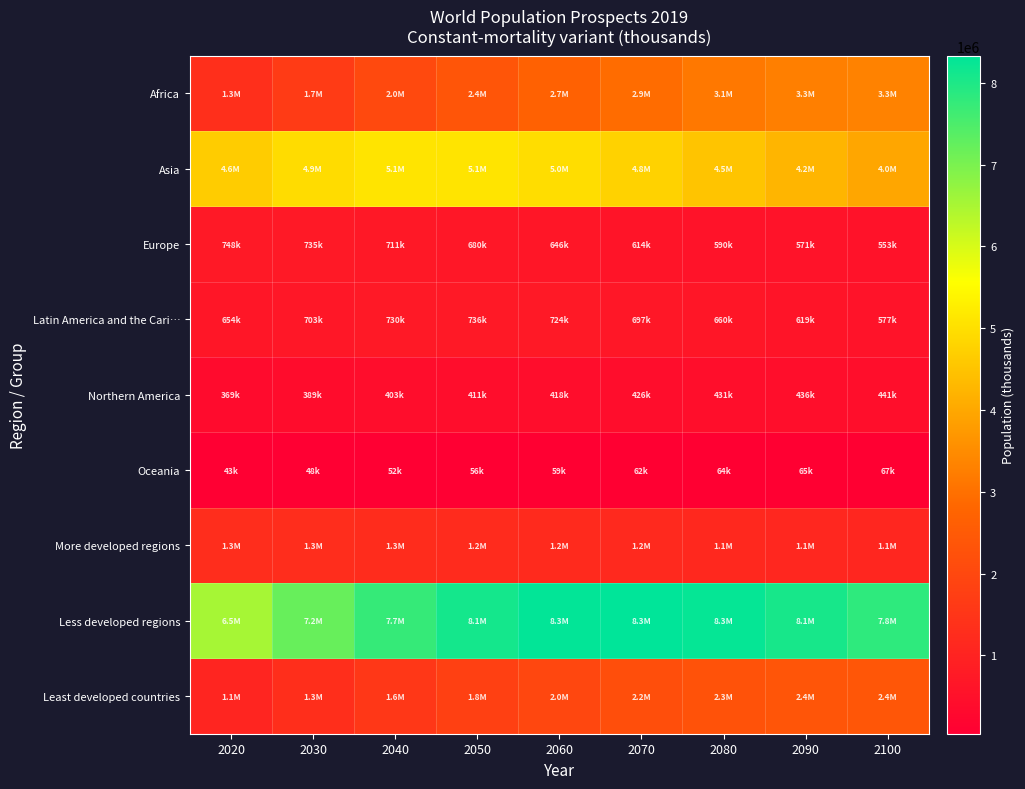

Rank the series at 2070 from lowest to highest value.

Oceania, Northern America, Europe, Latin America and the Cari…, More developed regions, Least developed countries, Africa, Asia, Less developed regions